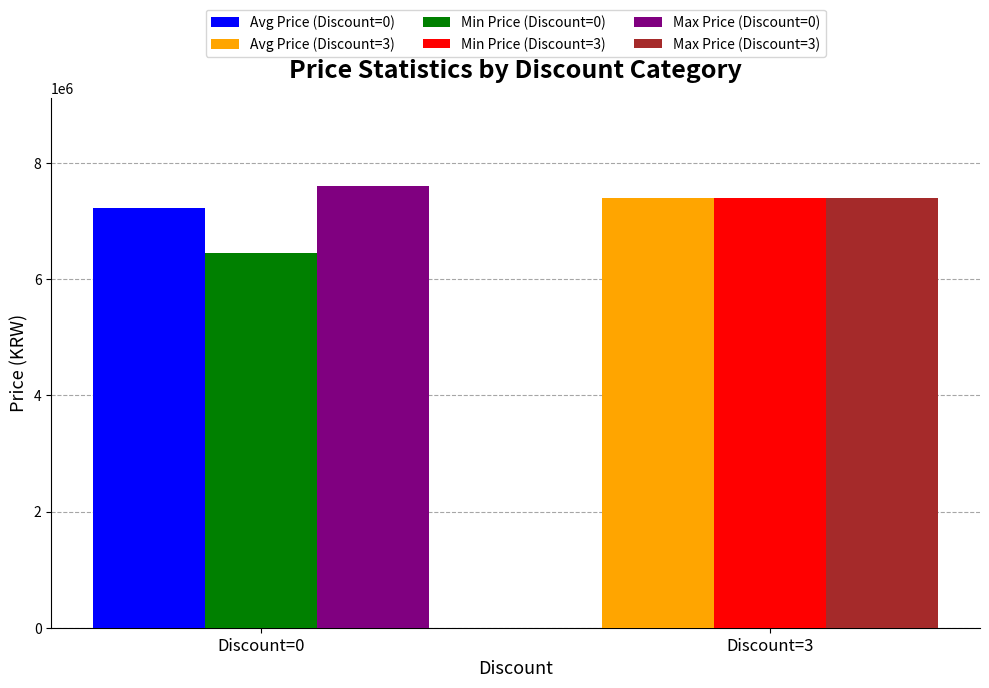

At which category does the chart reach its minimum across all series?

Discount=0